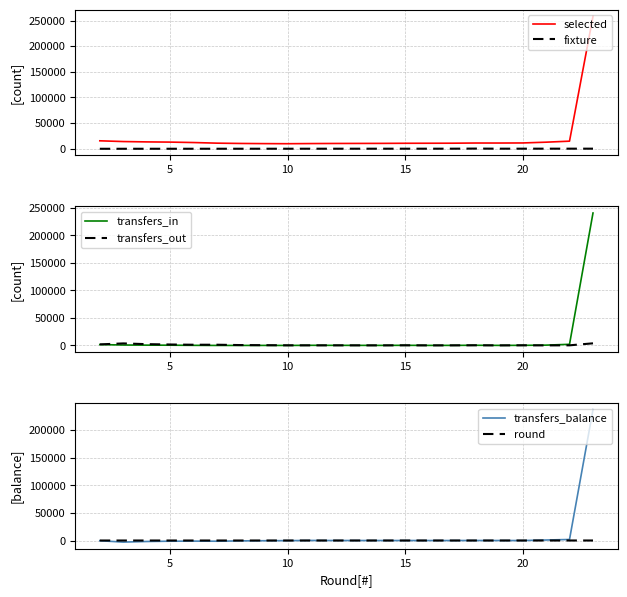

What is the difference between the transfers_out values at 20 and 15?

1